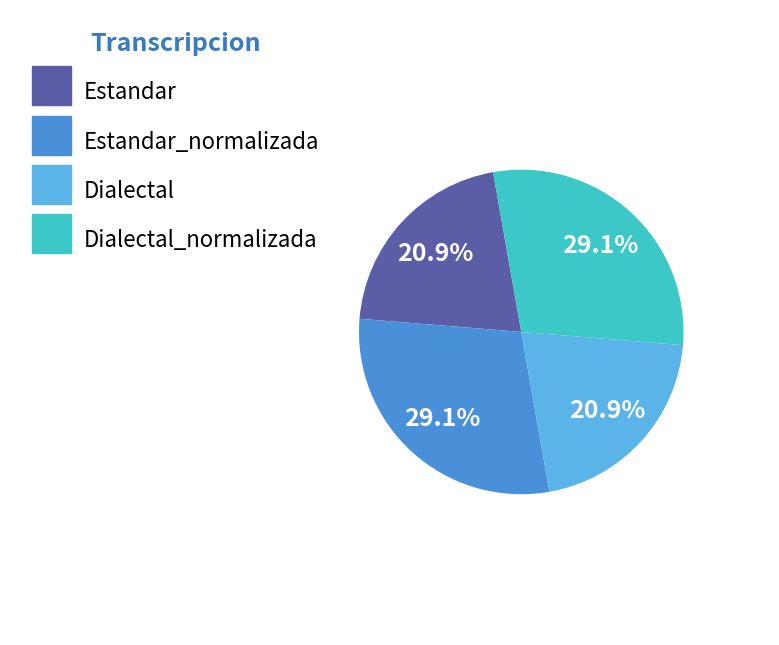

Is there any slice that represents more than half of the pie?

No